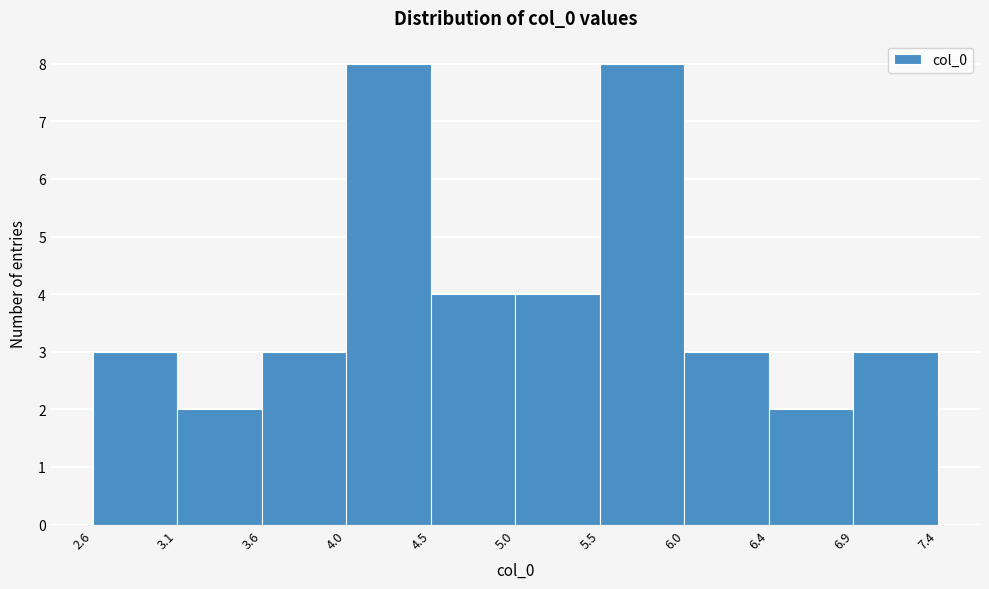

Reading left to right, list every bar in this chart as the range it spans on the x-axis followed by its height. The values are not printed on the chart, so give them approximately, as read against the axis.

2.6 to 3.1: 3
3.1 to 3.6: 2
3.6 to 4.0: 3
4.0 to 4.5: 8
4.5 to 5.0: 4
5.0 to 5.5: 4
5.5 to 6.0: 8
6.0 to 6.4: 3
6.4 to 6.9: 2
6.9 to 7.4: 3